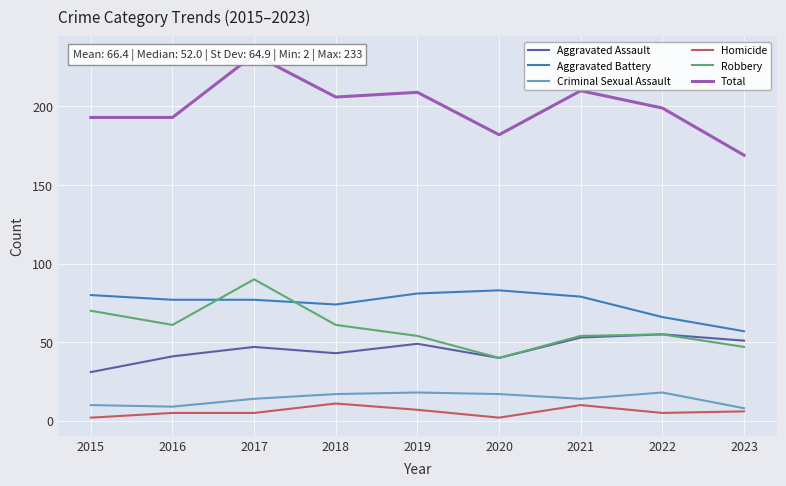

Reading left to right, what are all the values shown in this chart?

Aggravated Assault: 31	41	47	43	49	40	53	55	51
Aggravated Battery: 80	77	77	74	81	83	79	66	57
Criminal Sexual Assault: 10	9	14	17	18	17	14	18	8
Homicide: 2	5	5	11	7	2	10	5	6
Robbery: 70	61	90	61	54	40	54	55	47
Total: 193	193	233	206	209	182	210	199	169